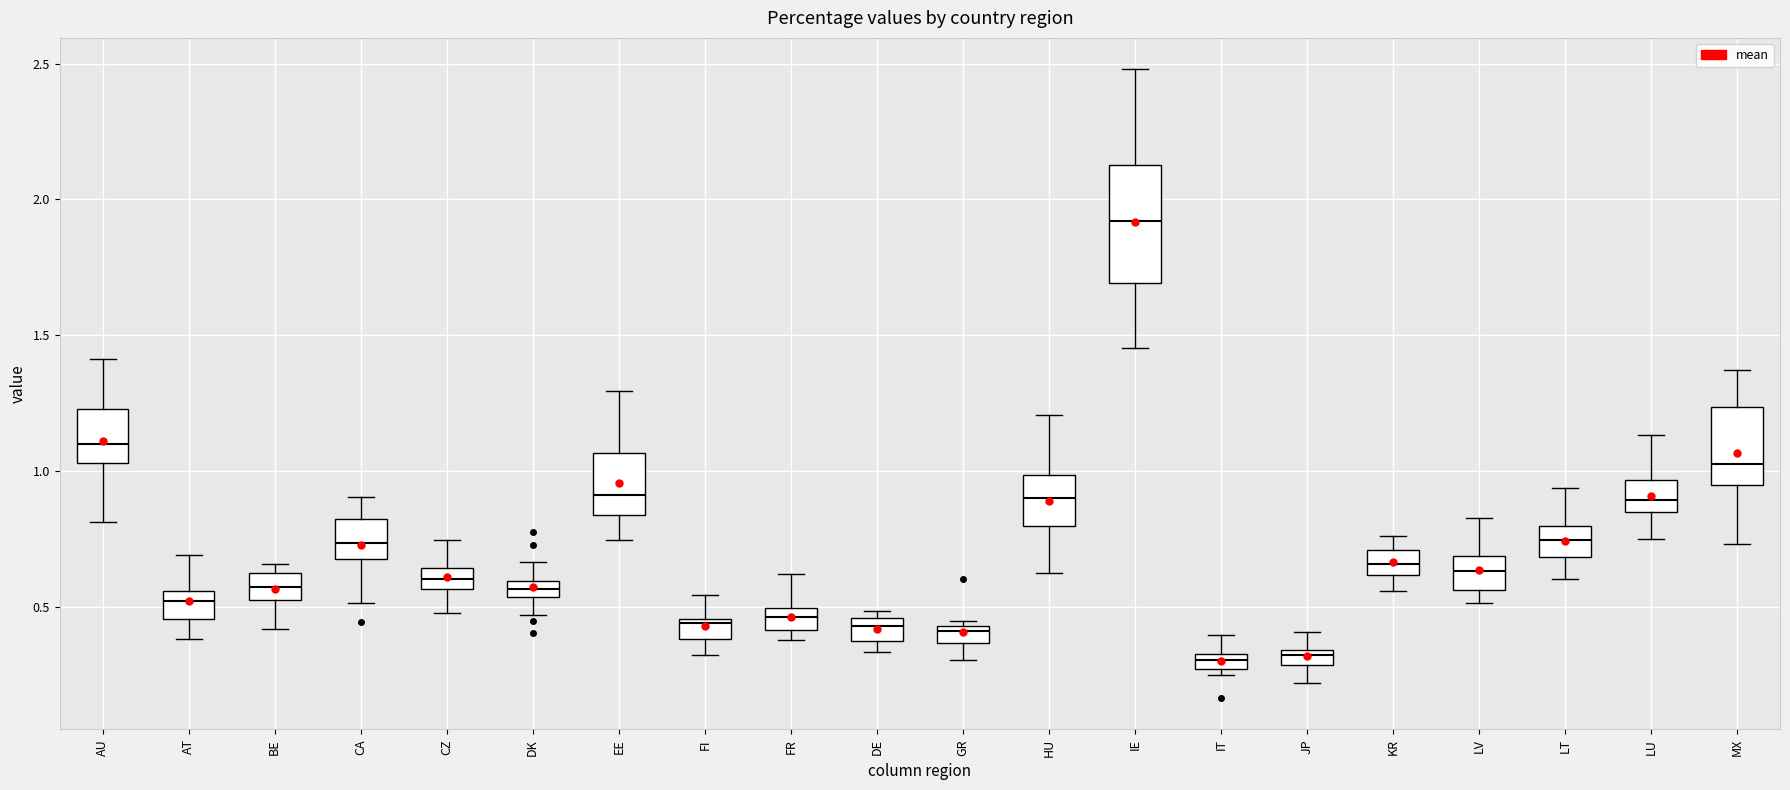

Where is the upper edge of the box for JP on the y-axis? The values are not printed on the chart, so give them approximately, as read against the axis.

0.35